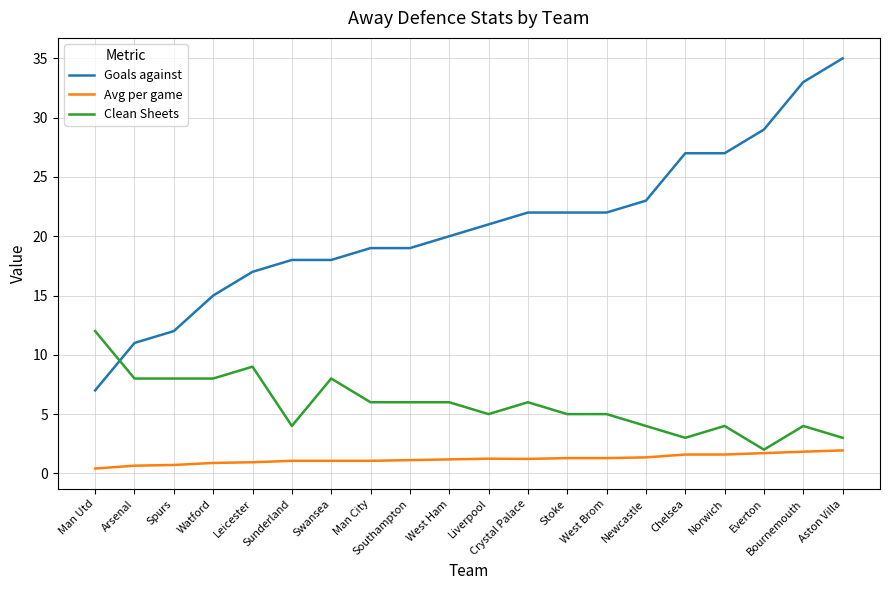

The Clean Sheets series shows 8.0 at Spurs. True or false?

True